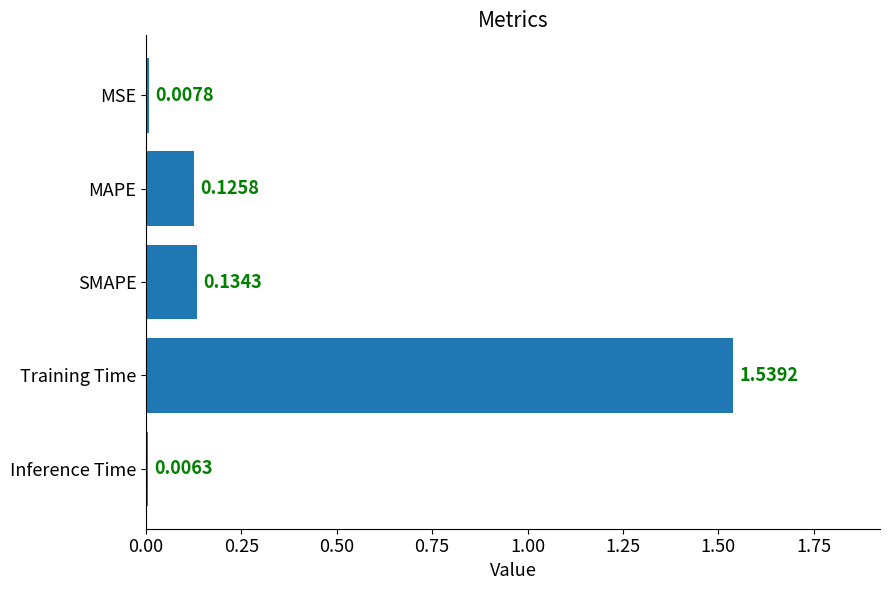

Rank the categories by value from highest to lowest.

Training Time, SMAPE, MAPE, MSE, Inference Time